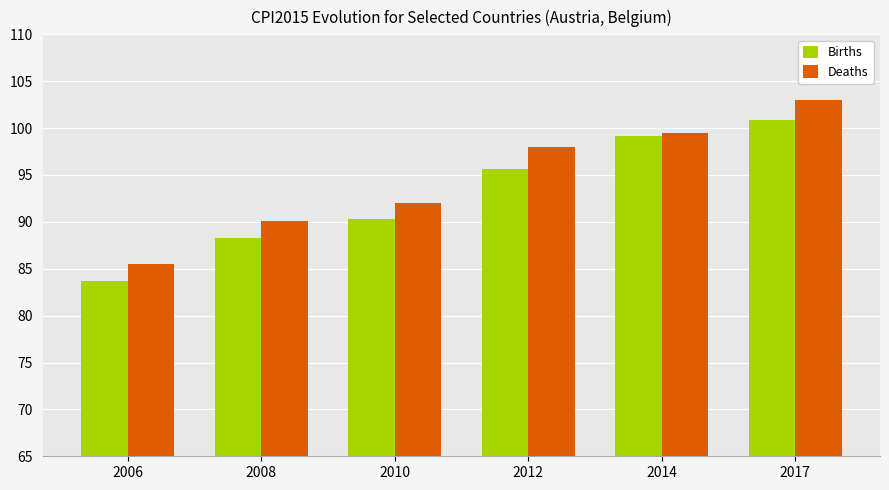

At which category is the sum across all series the highest?

2017